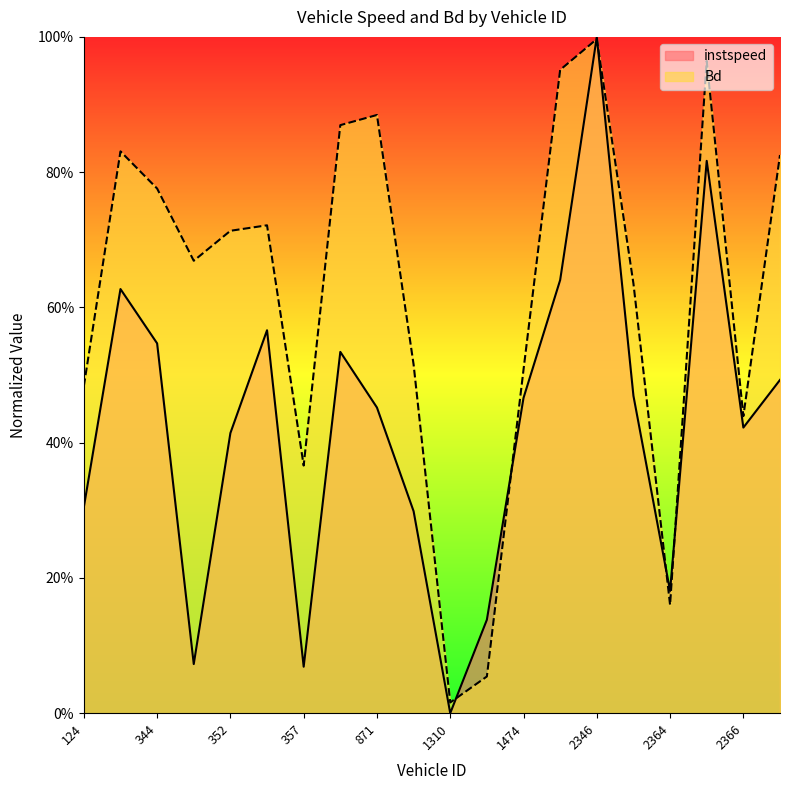

How many intersections are there between Bd and instspeed?

6